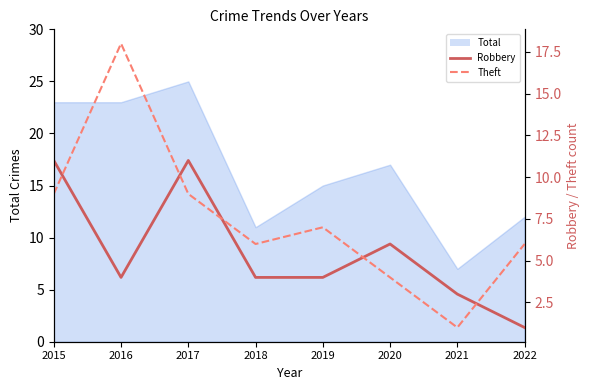

True or false: Robbery has more than 1 points higher than both neighbors.

True